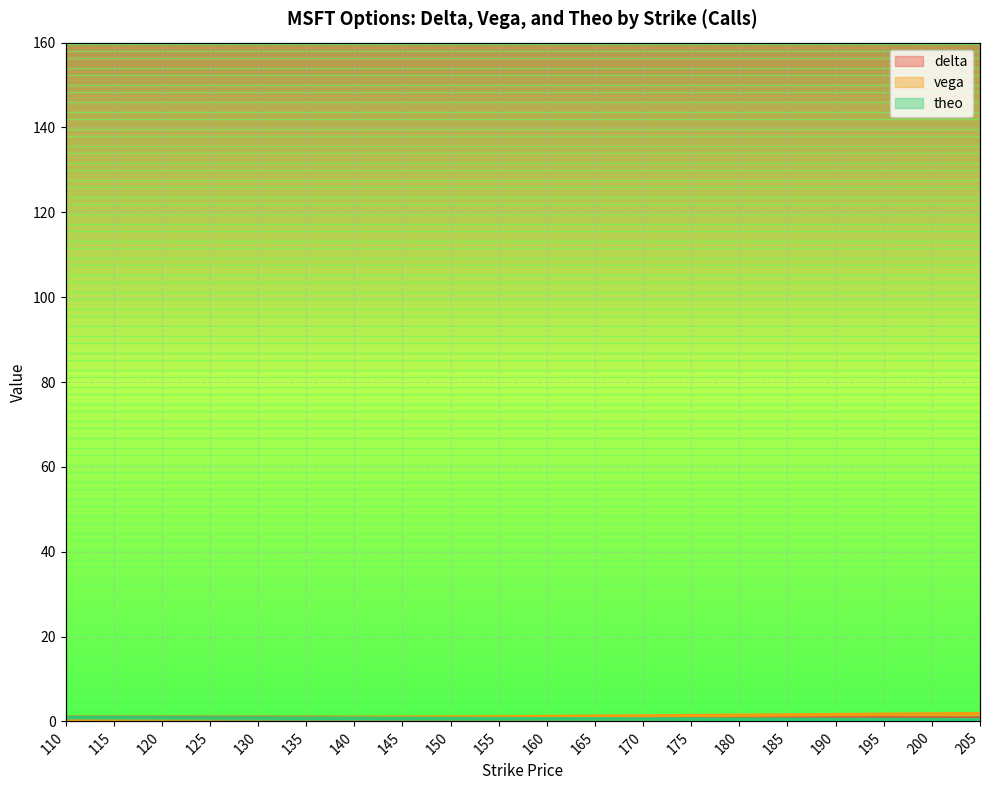

How many intersections are there between vega and theo?

1